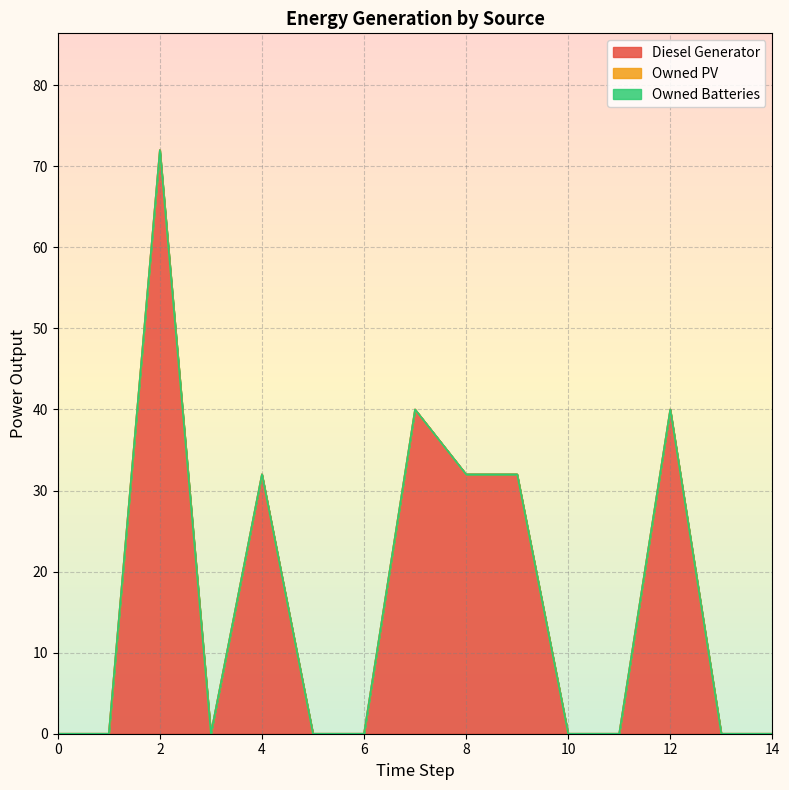

True or false: Owned PV and Owned Batteries cross at least once.

False